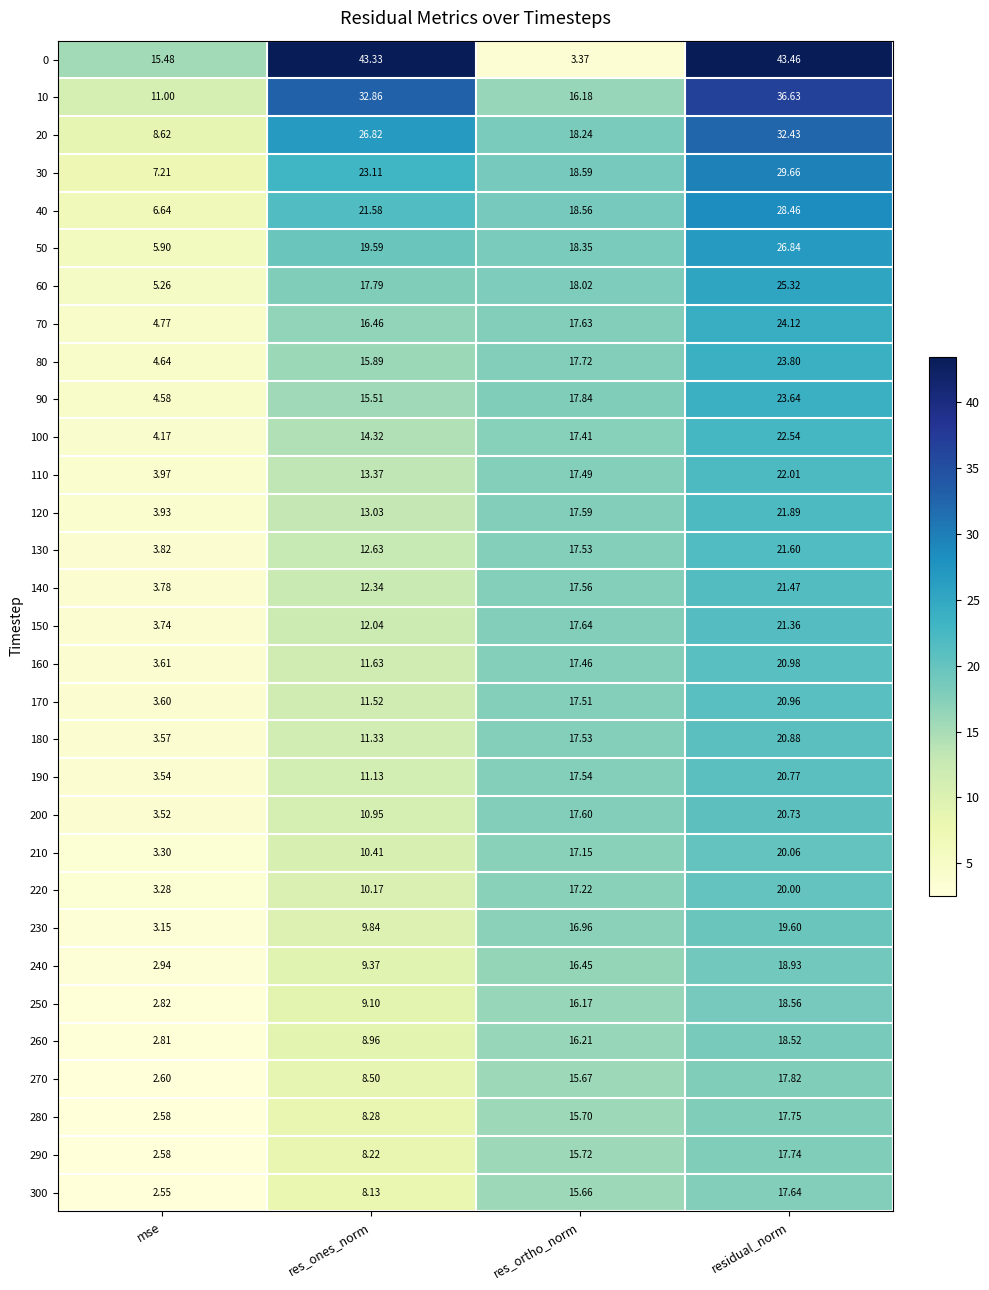

List the labels in order of 170 value, smallest first.

mse, res_ones_norm, res_ortho_norm, residual_norm